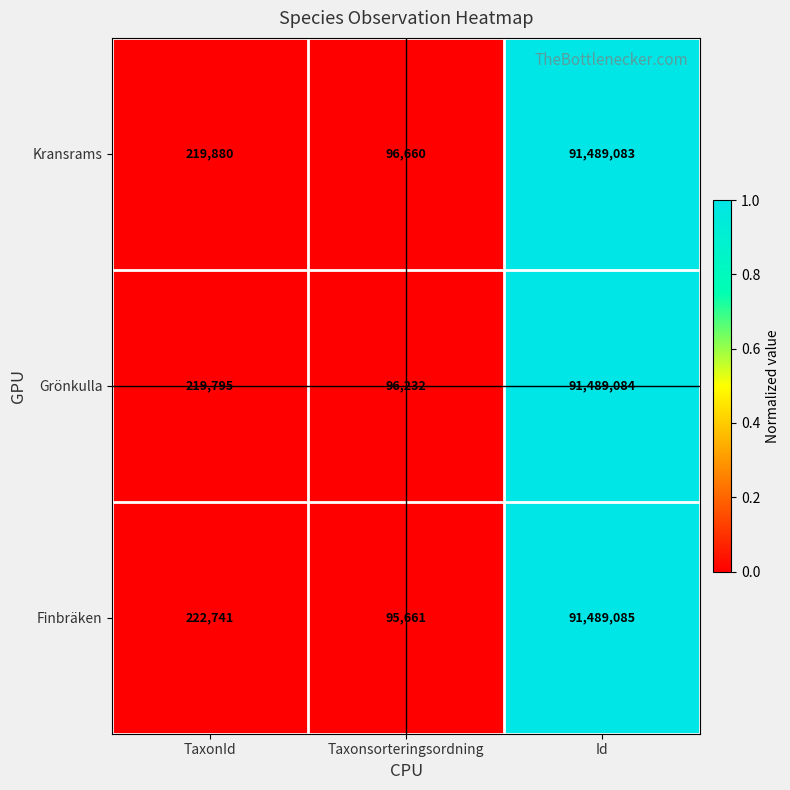

Reading left to right, transcribe all the data shown in this chart.

Kransrams: 219880	96660	91489083
Grönkulla: 219795	96232	91489084
Finbräken: 222741	95661	91489085